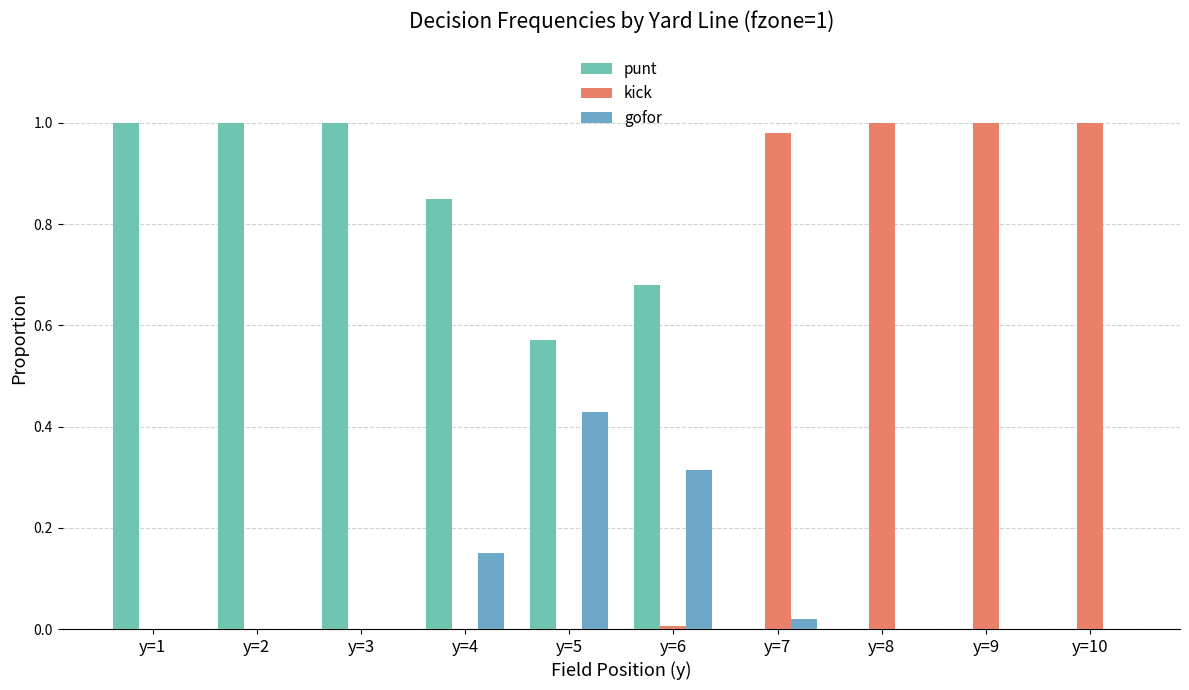

Which series has the largest total across all categories?

punt